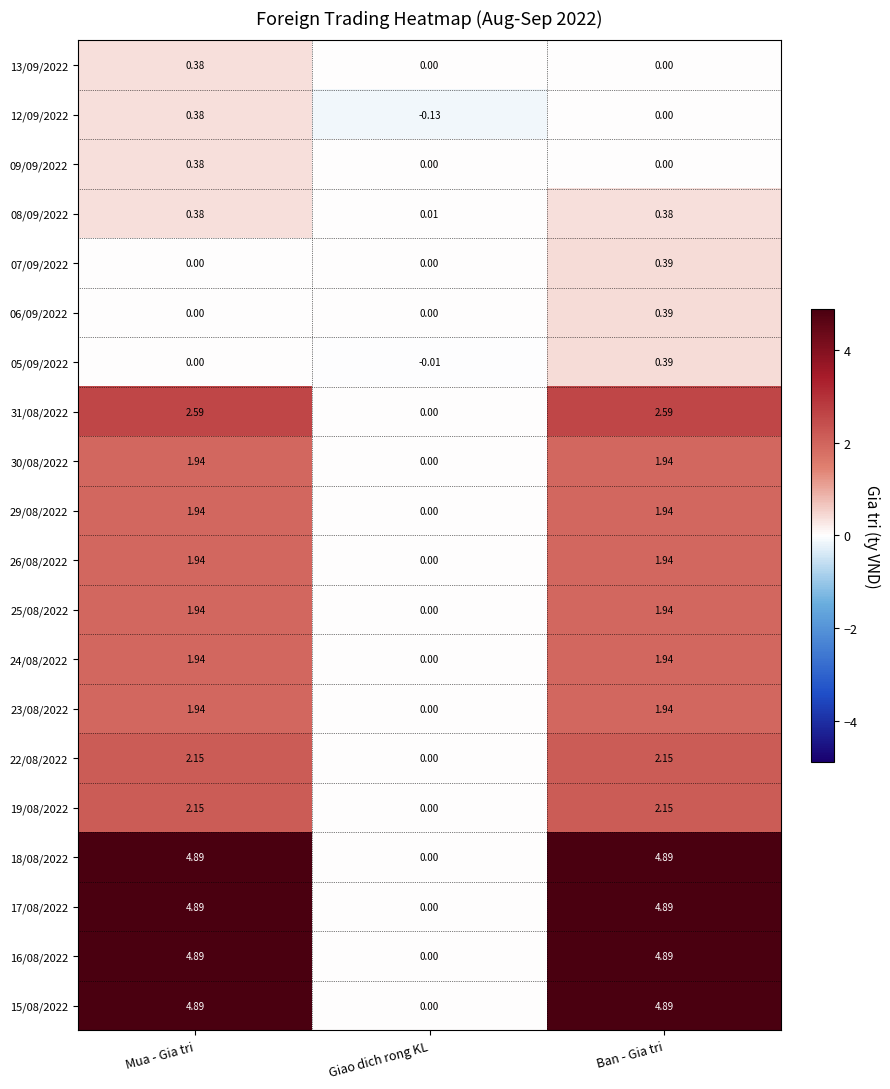

Is the value of 19/08/2022 at Ban - Gia tri greater than the value of 18/08/2022 at Giao dich rong KL?

Yes